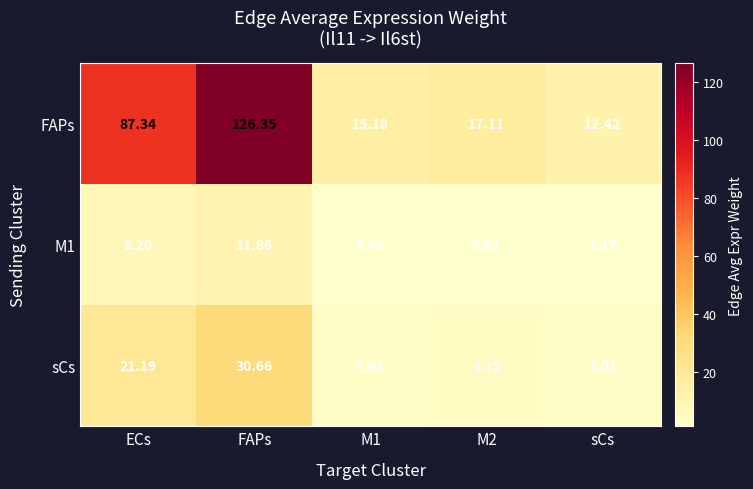

Which series changed the most between M1 and M2?

FAPs